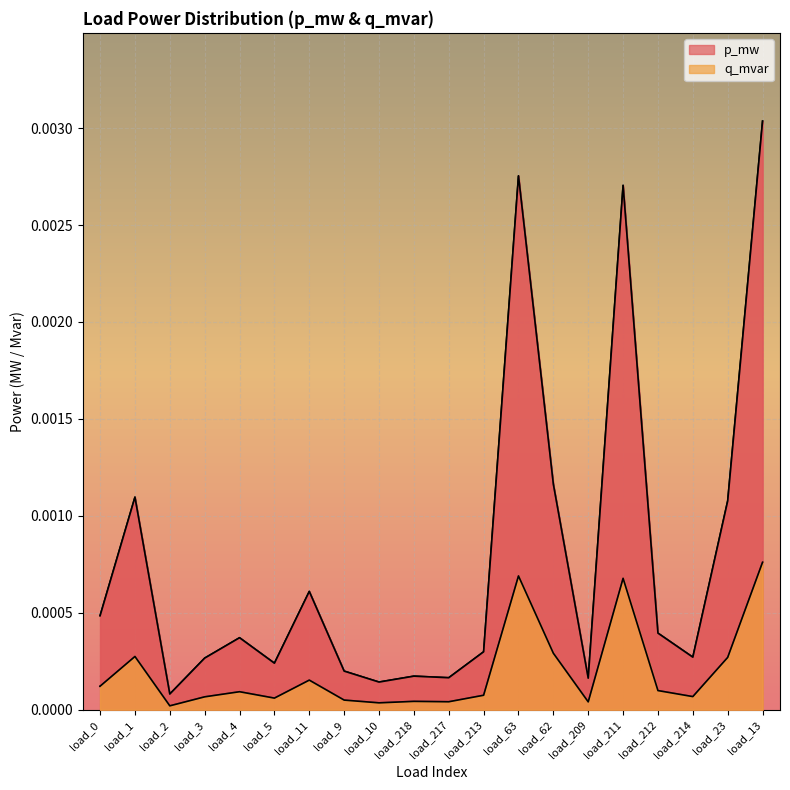

The value of p_mw at load_62 is 0.0. True or false?

True